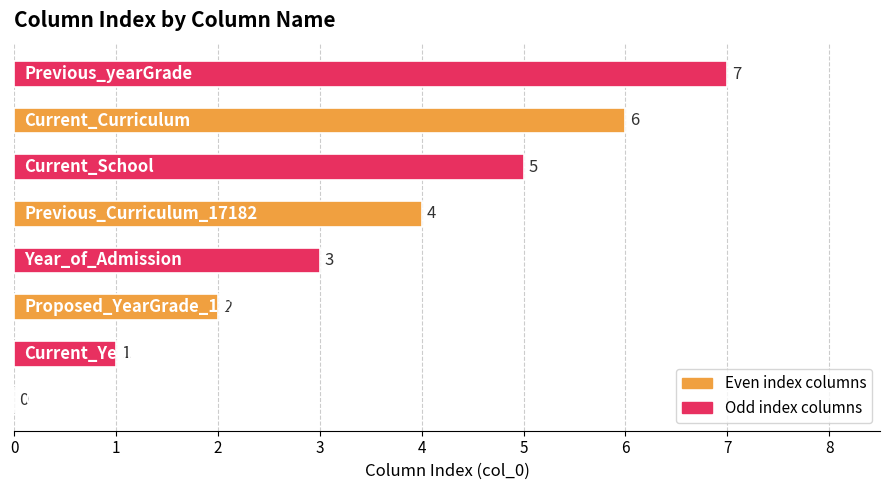

How many values are between 2 and 6?

5